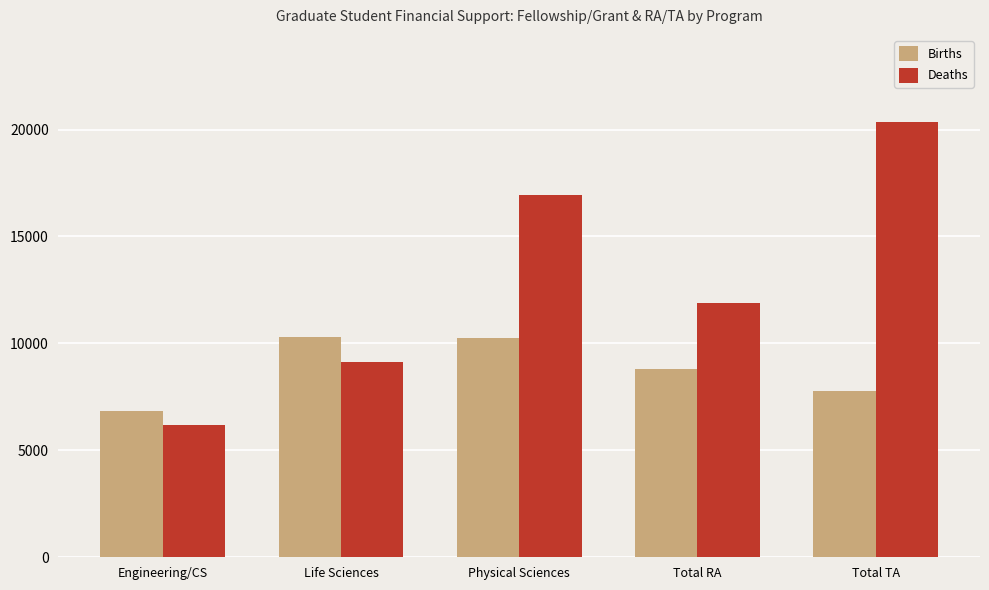

How many bars are there in total?

10